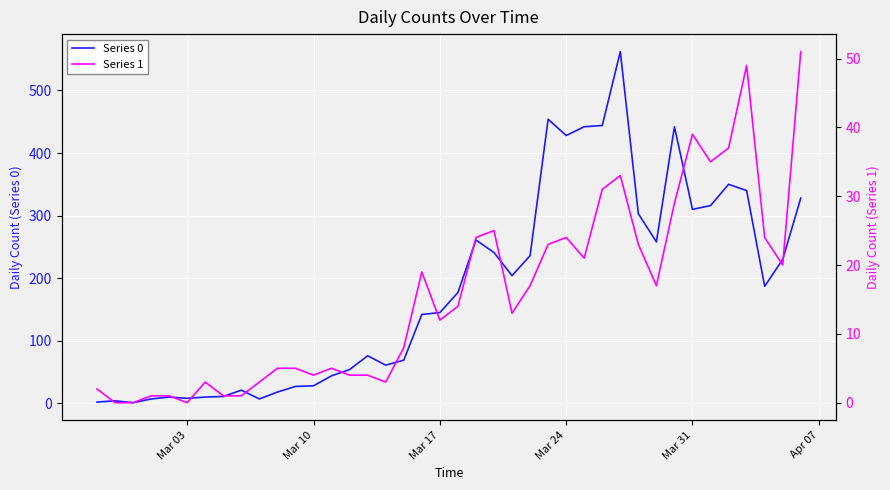

List the series in order of their overall mean, highest first.

Series 0, Series 1